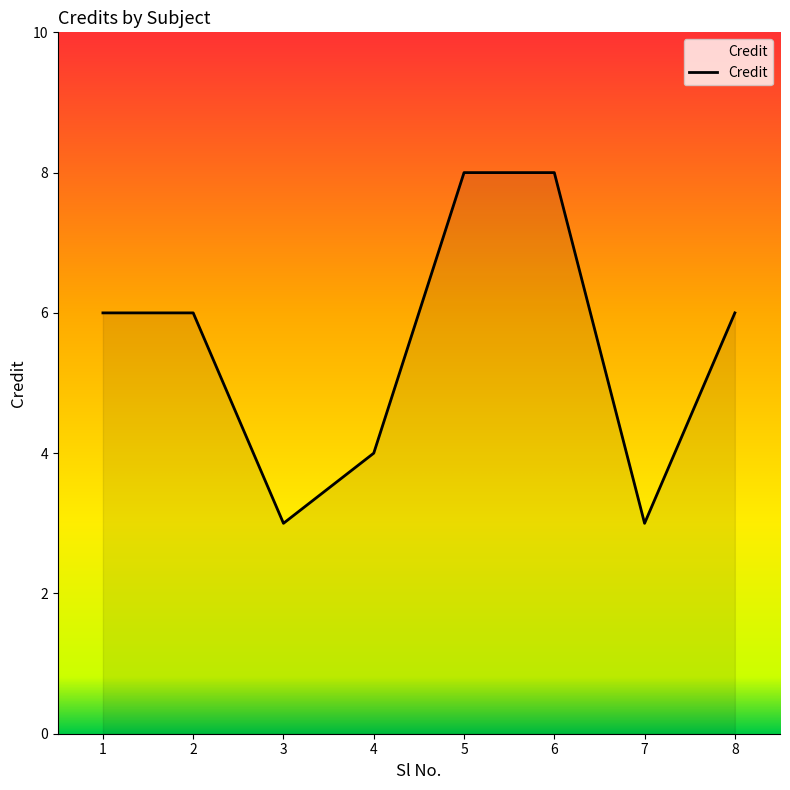

Reading right to left, extract all data points from this chart.

8=6	7=3	6=8	5=8	4=4	3=3	2=6	1=6